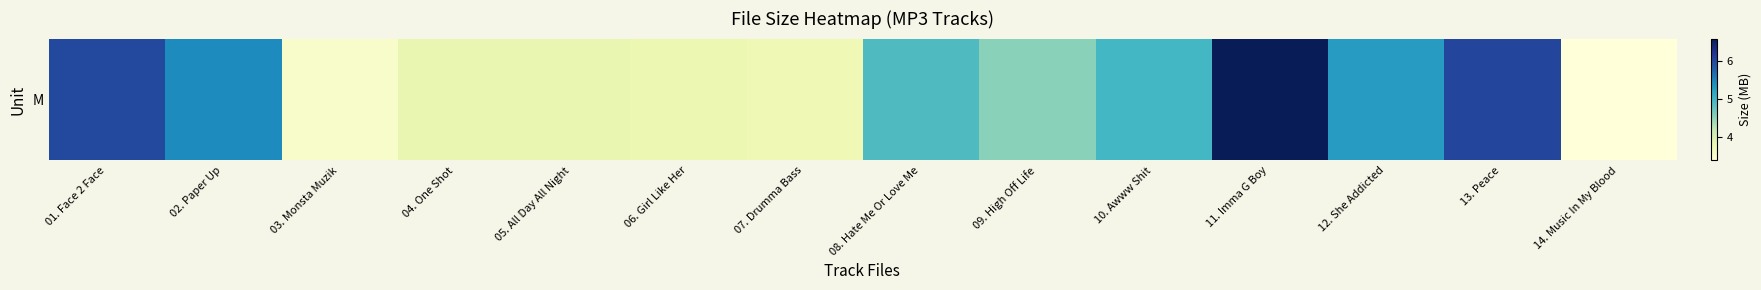

What is the greatest value displayed?

6.6